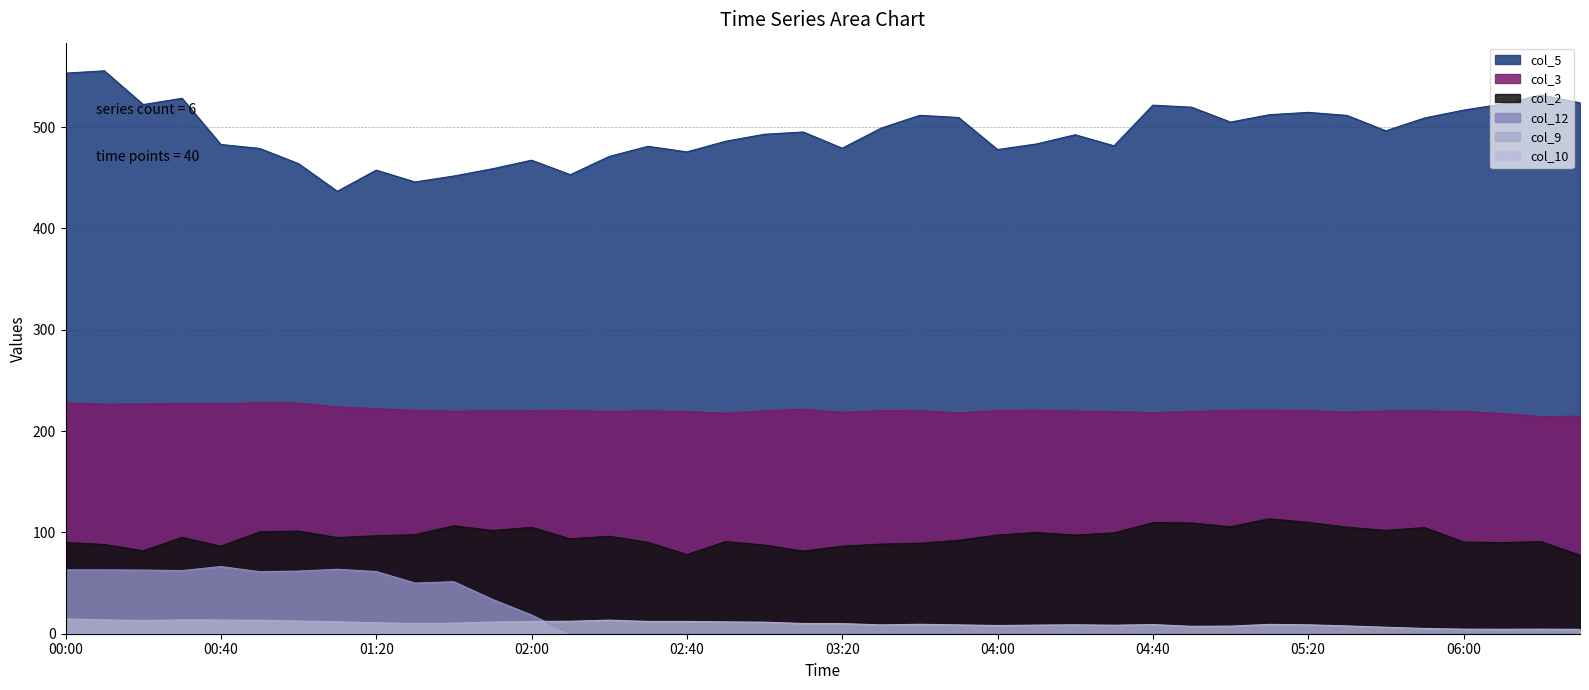

What is the difference between the col_2 values at 01:20 and 03:50?

4.5